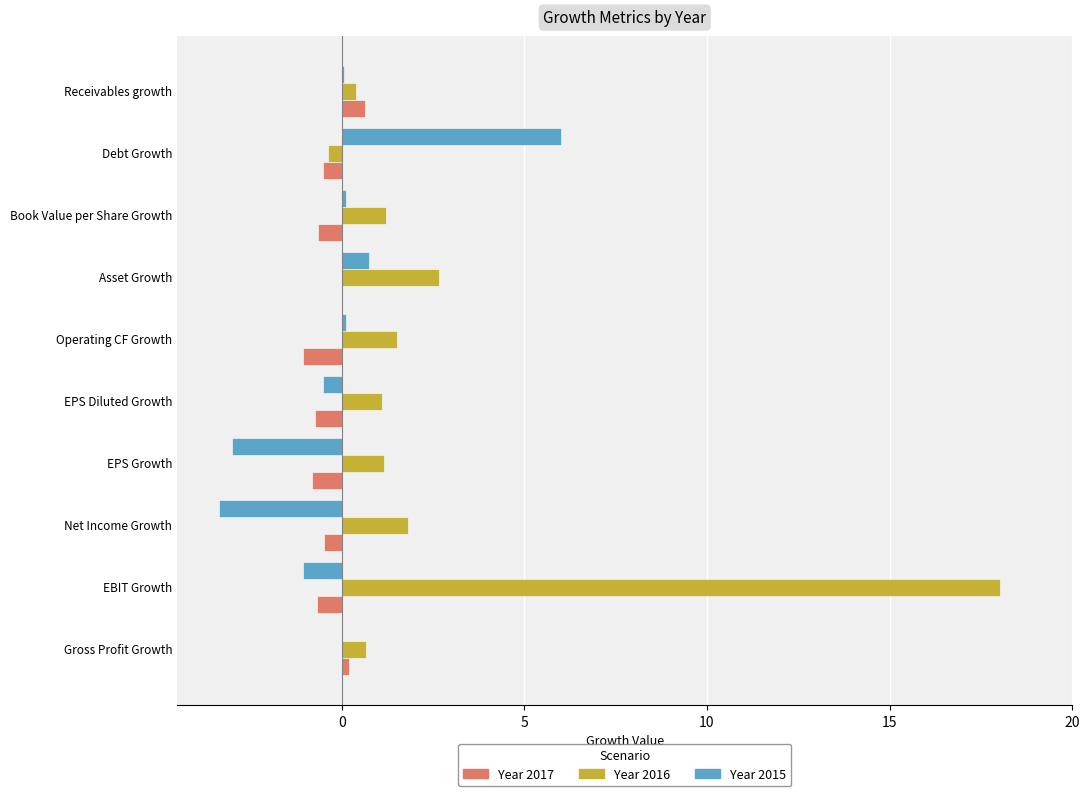

At which category is the sum across all series the highest?

EBIT Growth